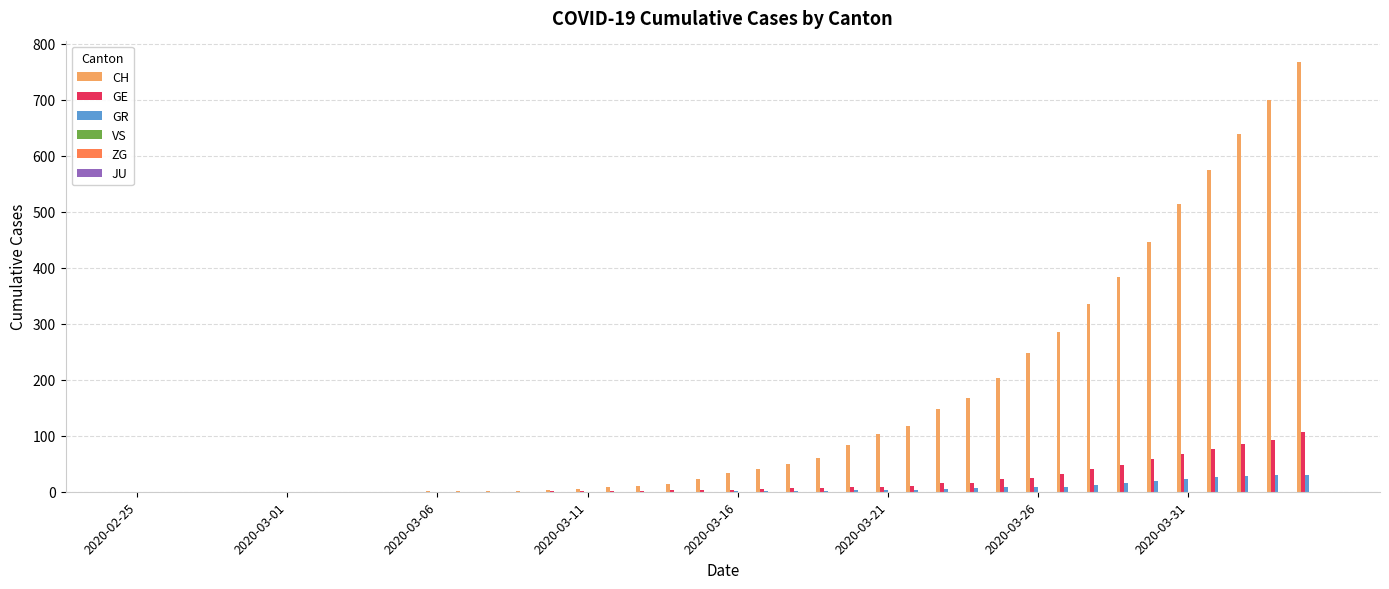

Which series has the largest total across all categories?

CH